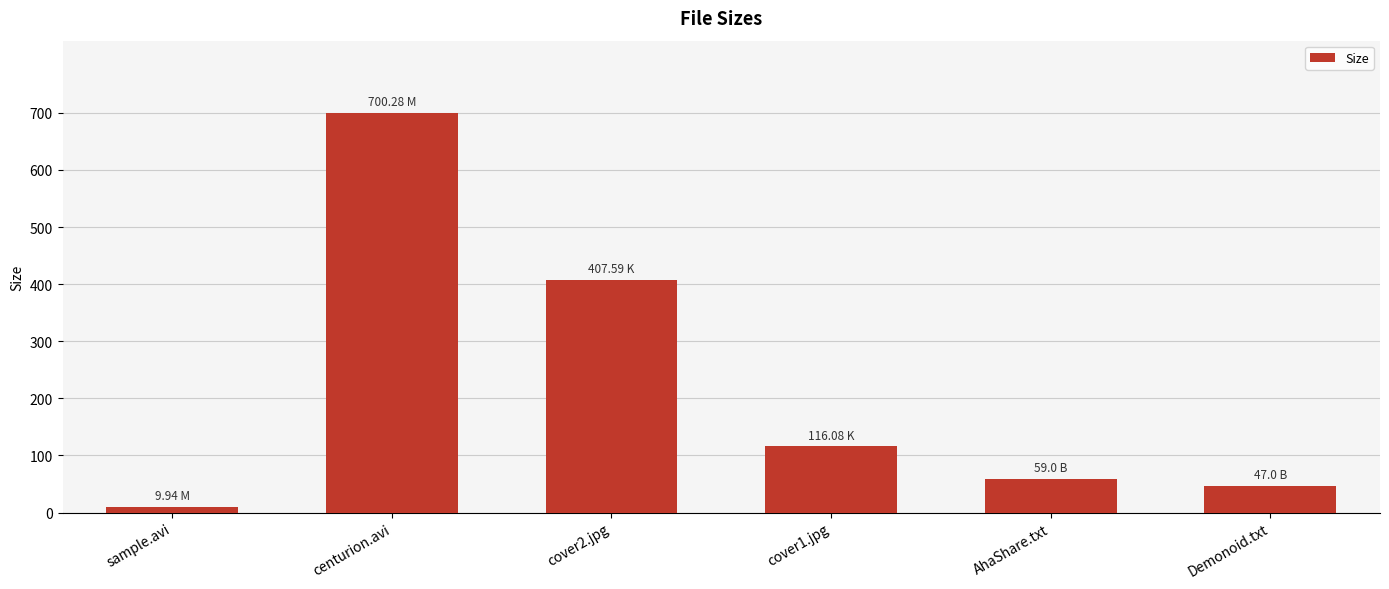

Rank the categories by value from lowest to highest.

sample.avi, Demonoid.txt, AhaShare.txt, cover1.jpg, cover2.jpg, centurion.avi